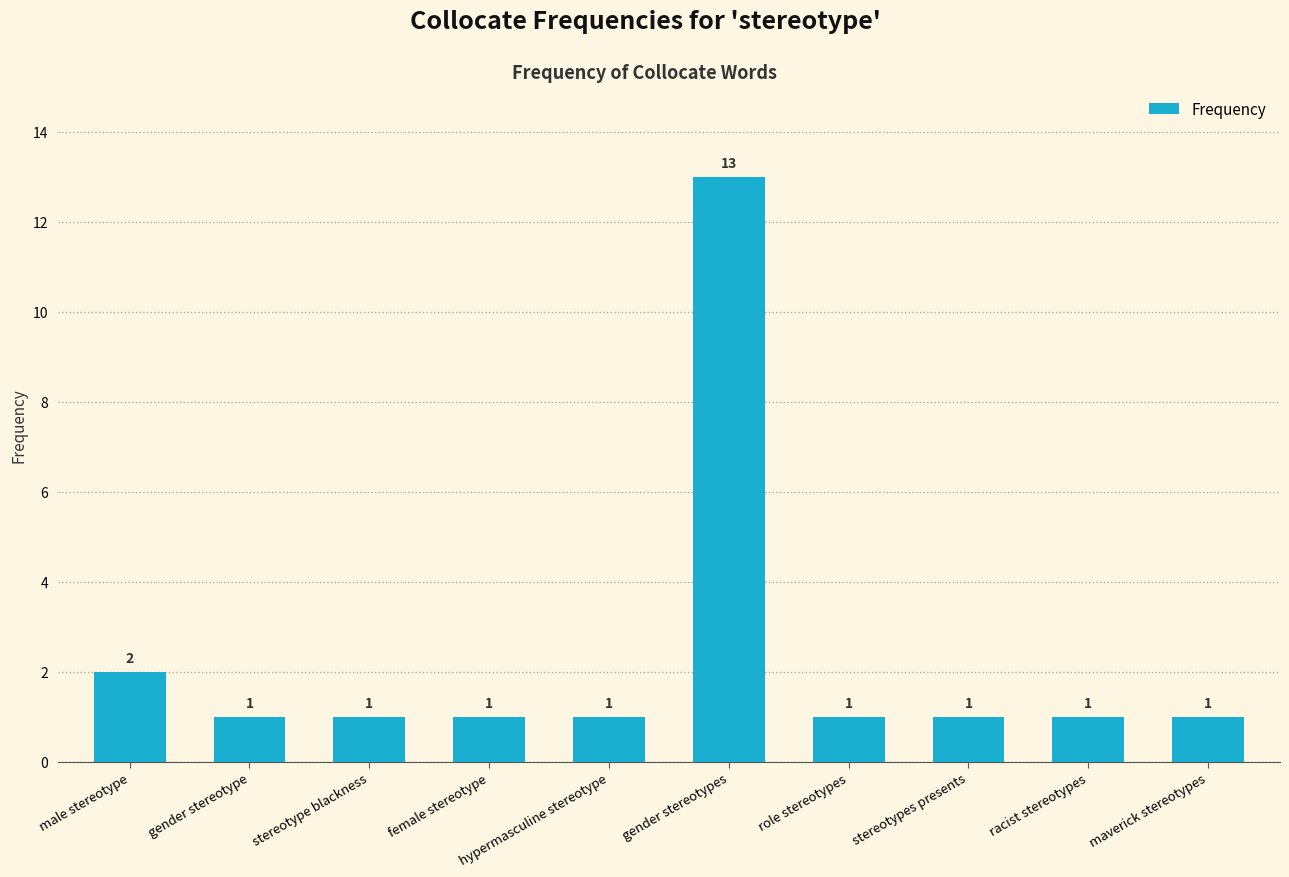

What is the difference between the maximum and minimum values?

12